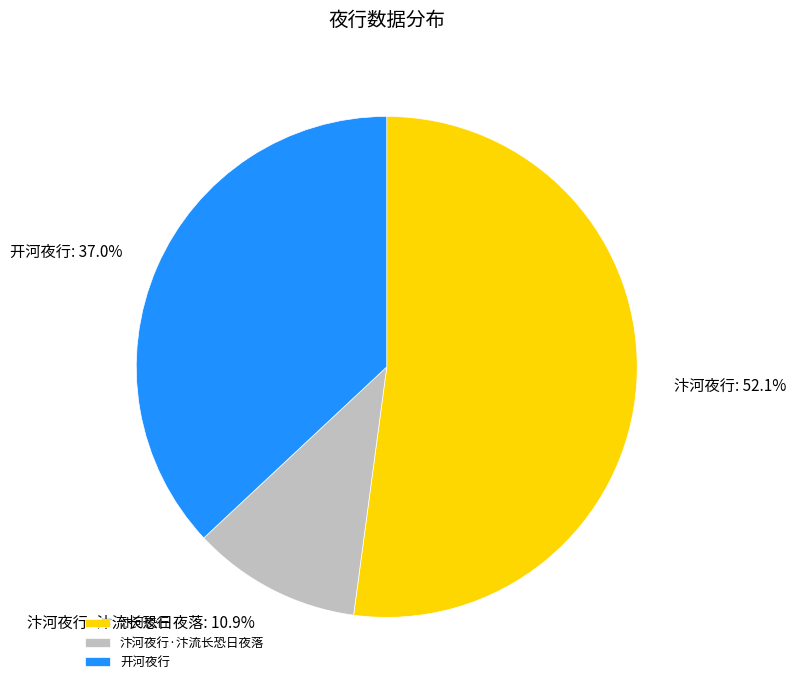

Approximately how many times larger is the value at 汴河夜行 compared to 开河夜行?

1.4